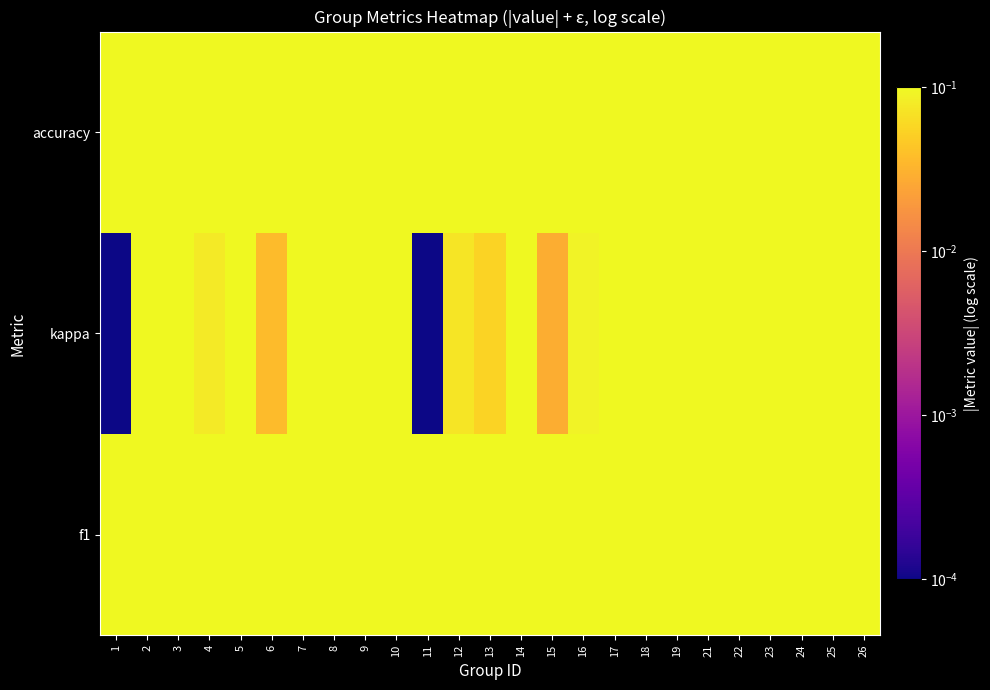

List the series in order of their peak value, highest first.

f1, accuracy, kappa